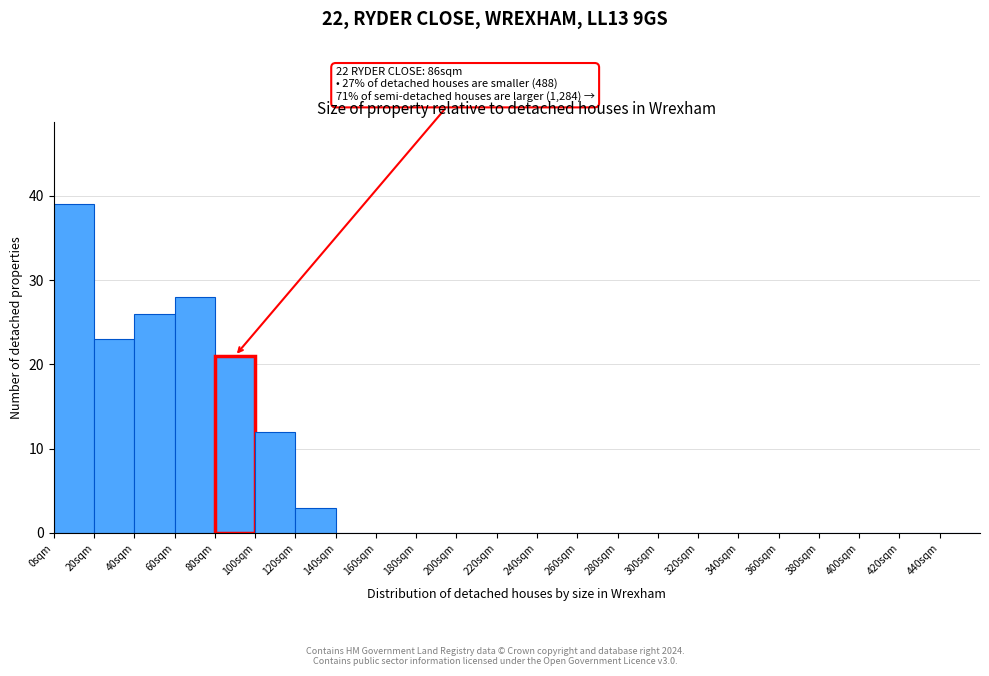

Over which range of the x-axis is the bar tallest?

0 to 20